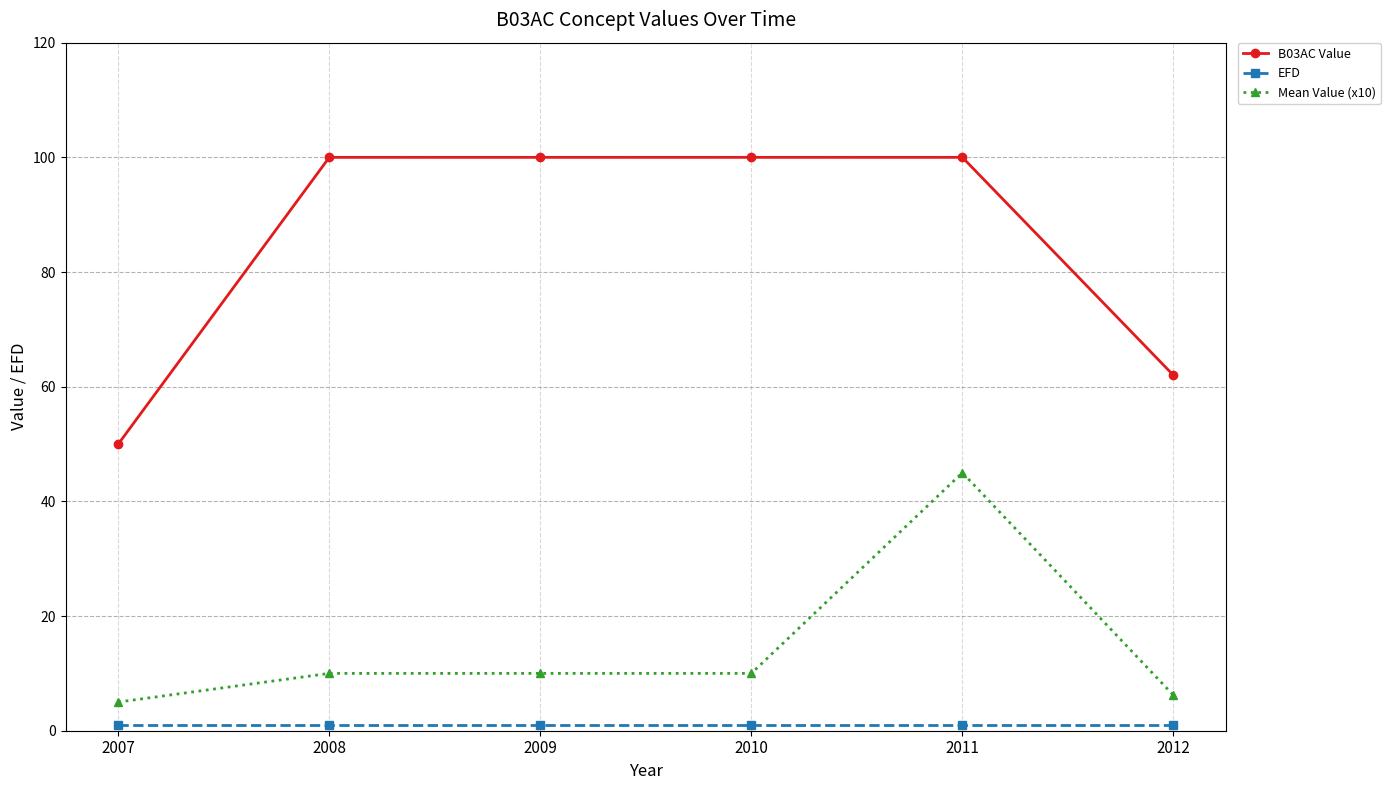

What is the minimum value shown in the chart?

1.0